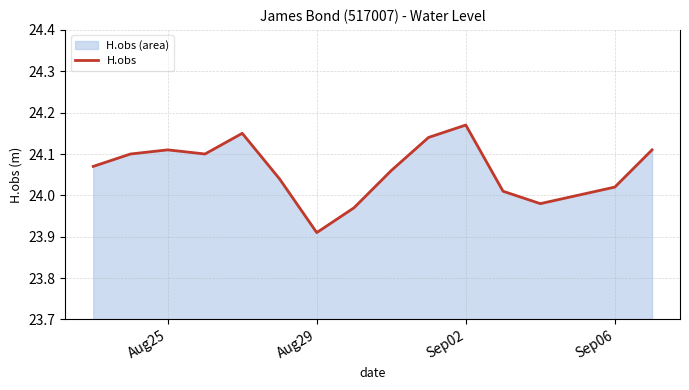

What is the ratio of the value at Aug29 to the value at Sep06?

1.0